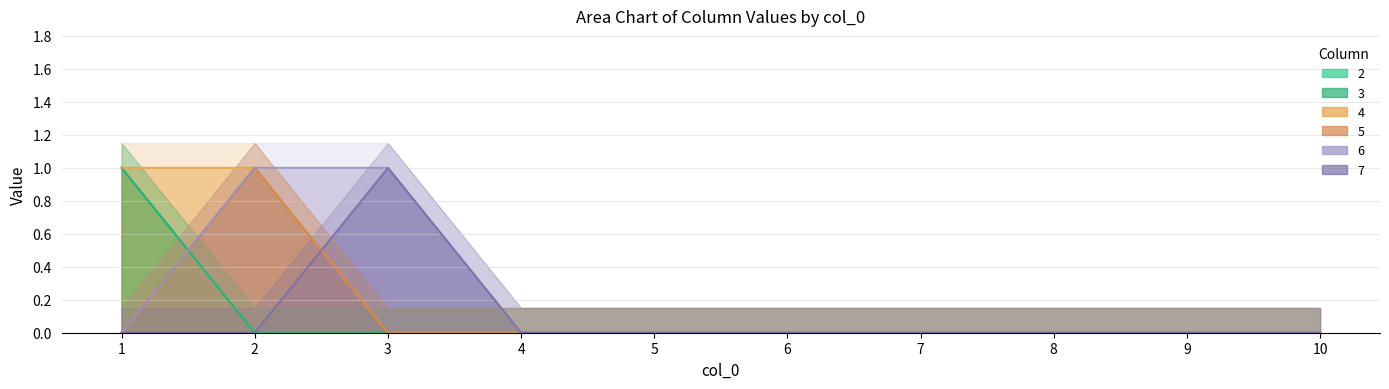

Reading left to right, transcribe all the data shown in this chart.

2: 1	0	0	0	0	0	0	0	0	0
3: 1	0	0	0	0	0	0	0	0	0
4: 1	1	0	0	0	0	0	0	0	0
5: 0	1	0	0	0	0	0	0	0	0
6: 0	1	1	0	0	0	0	0	0	0
7: 0	0	1	0	0	0	0	0	0	0